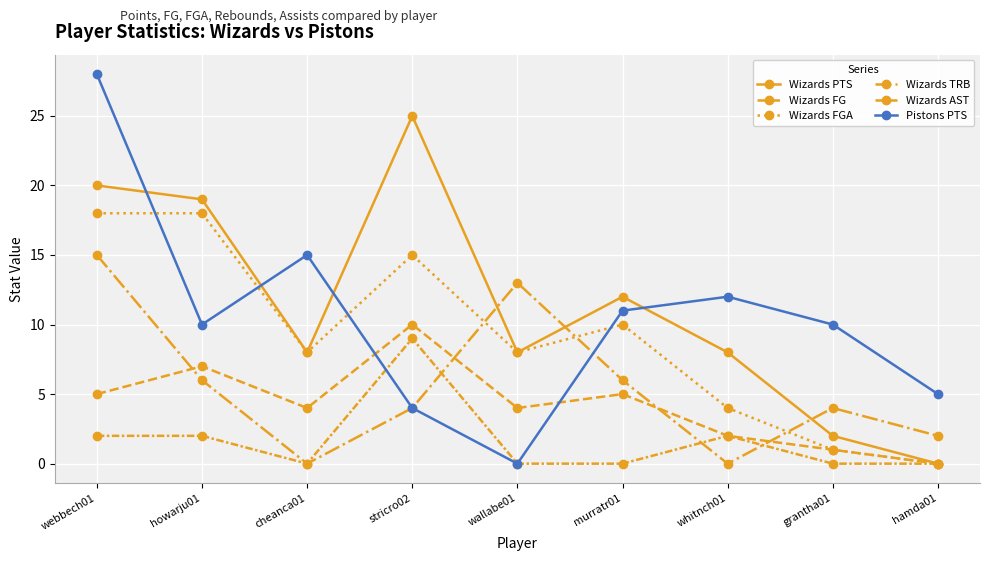

Where is the first local minimum for Wizards AST?

cheanca01